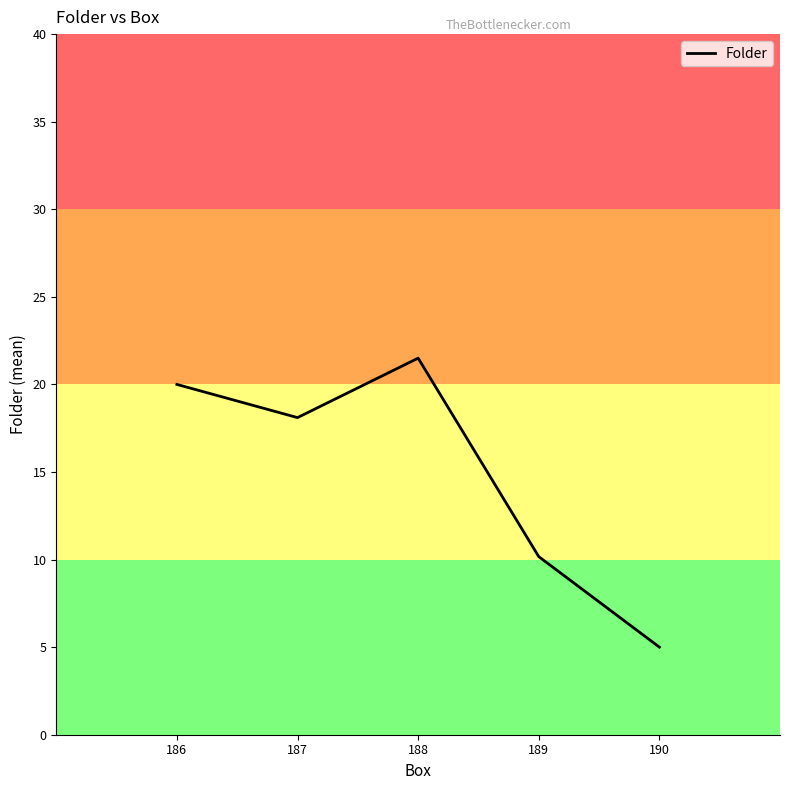

At which category does the data reach its first local valley?

187